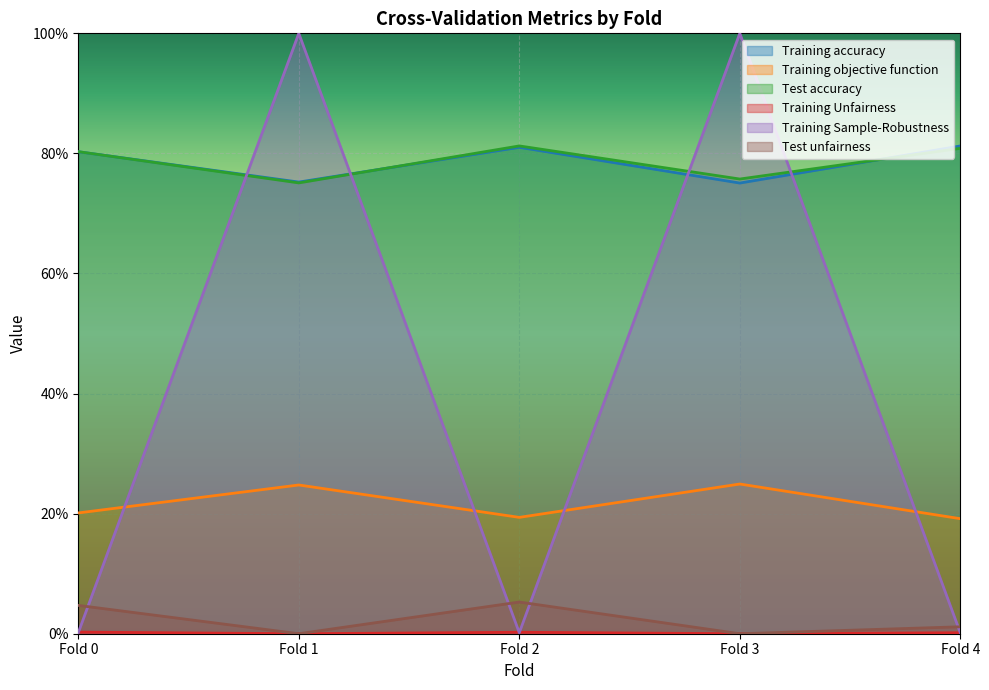

At which label does Training Unfairness reach its peak?

Fold 0